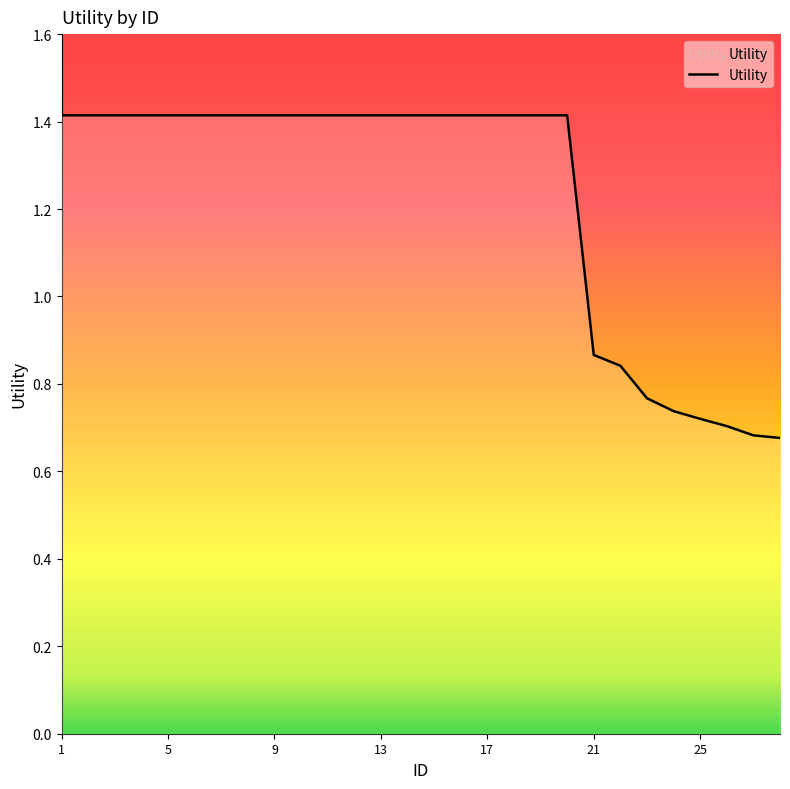

What is the maximum value shown in the chart?

1.4